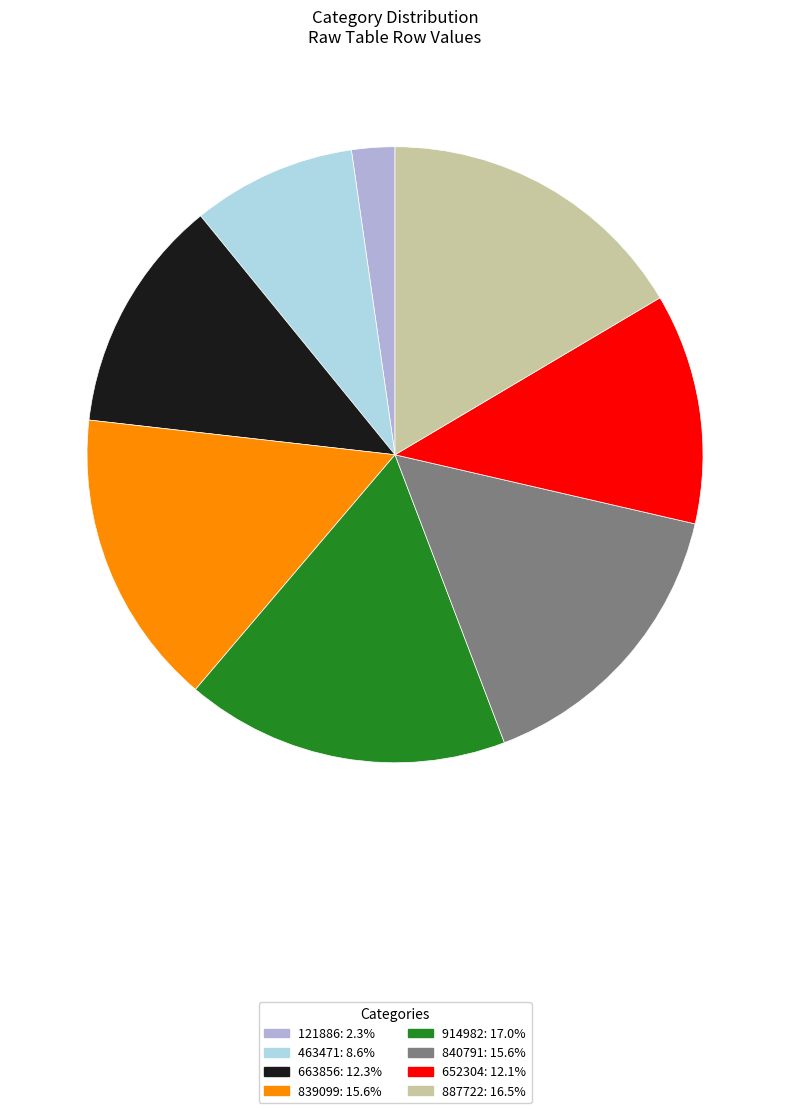

Count the number of slices in the pie.

8